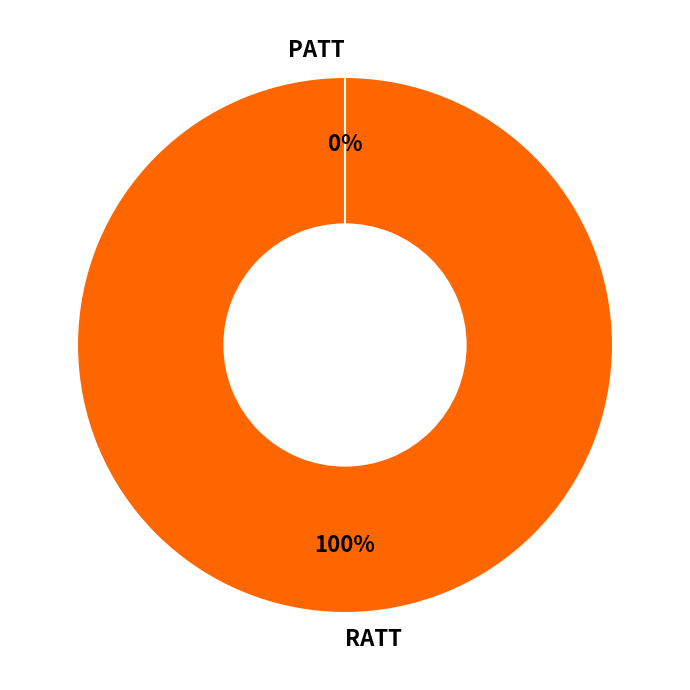

To the nearest percent, what percentage of the pie is RATT?

100%